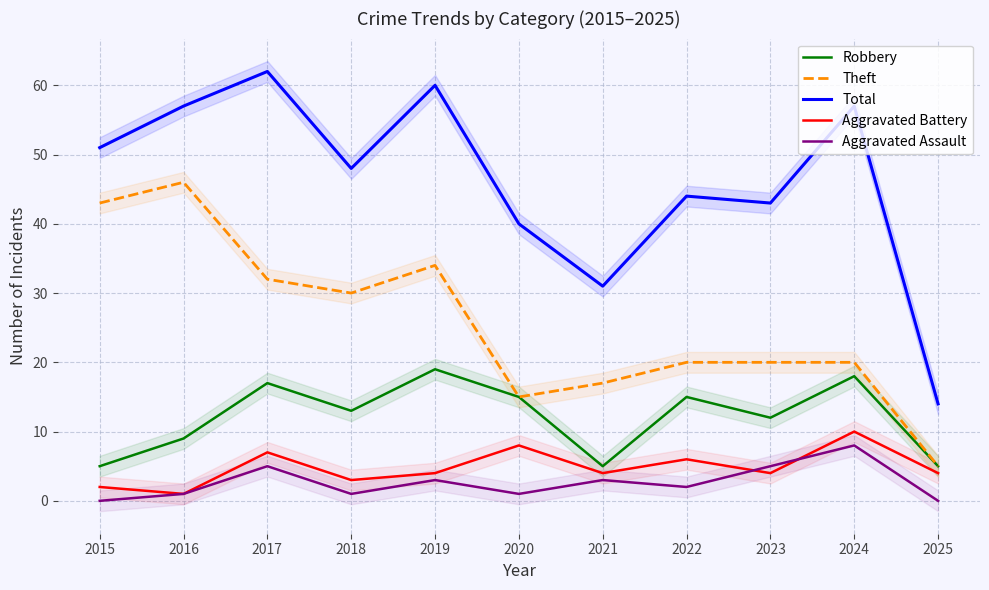

True or false: Theft has more than 2 points higher than both neighbors.

False